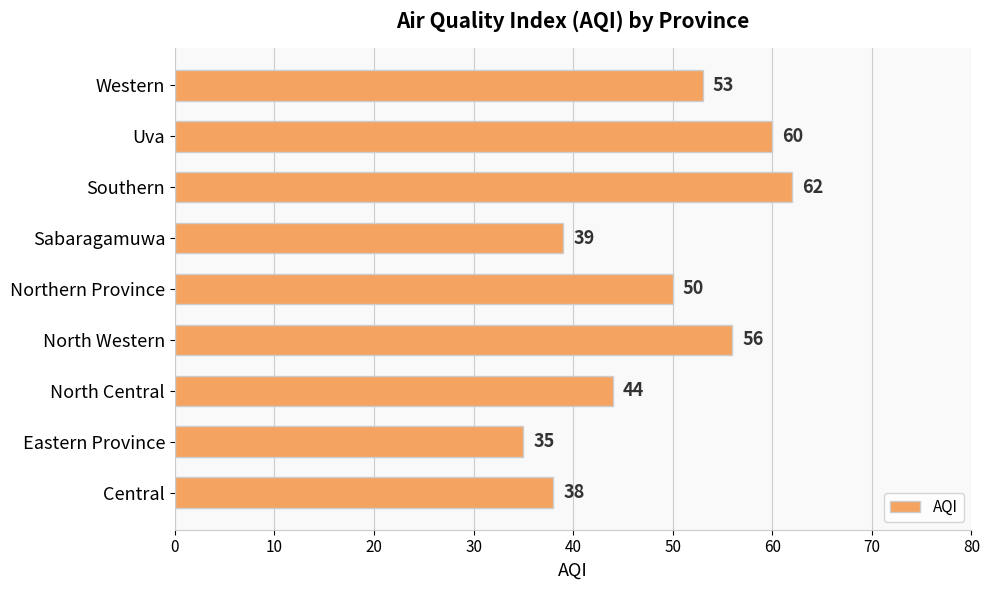

Rank the categories by value from lowest to highest.

Eastern Province, Central, Sabaragamuwa, North Central, Northern Province, Western, North Western, Uva, Southern